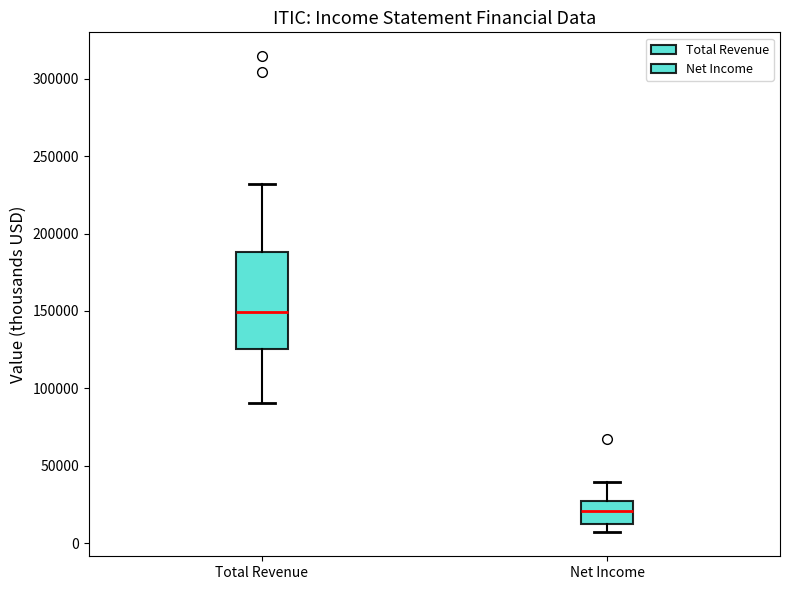

Reading left to right, read every box against the y-axis: the position of its median line, the range the box covers, and the ends of its whiskers. The values are not printed on the chart, so give them approximately, as read against the axis.

Total Revenue: median 150000, box 125000 to 190000, whiskers 90000 to 230000
Net Income: median 20000, box 10000 to 25000, whiskers 5000 to 40000